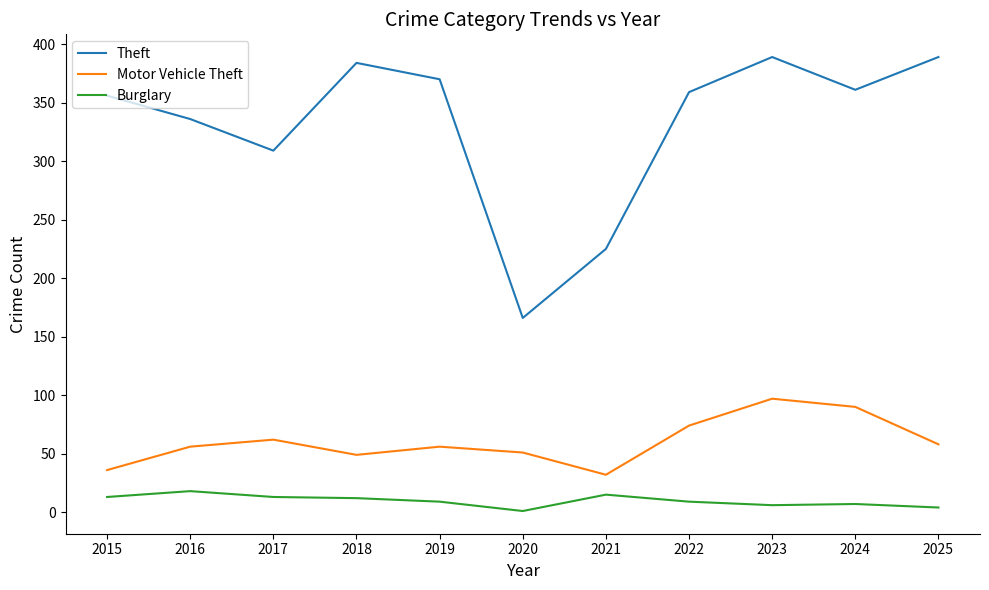

List the series in order of their peak value, highest first.

Theft, Motor Vehicle Theft, Burglary